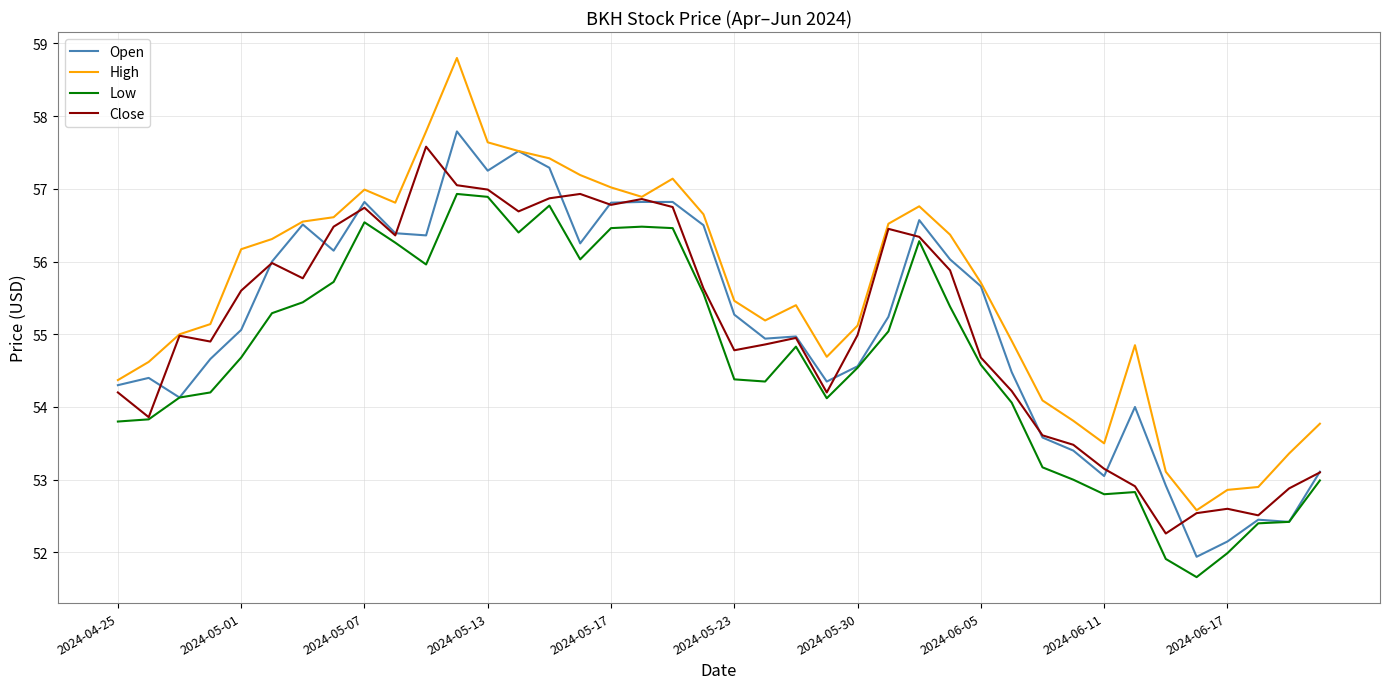

Which series has the largest range (max minus min)?

High